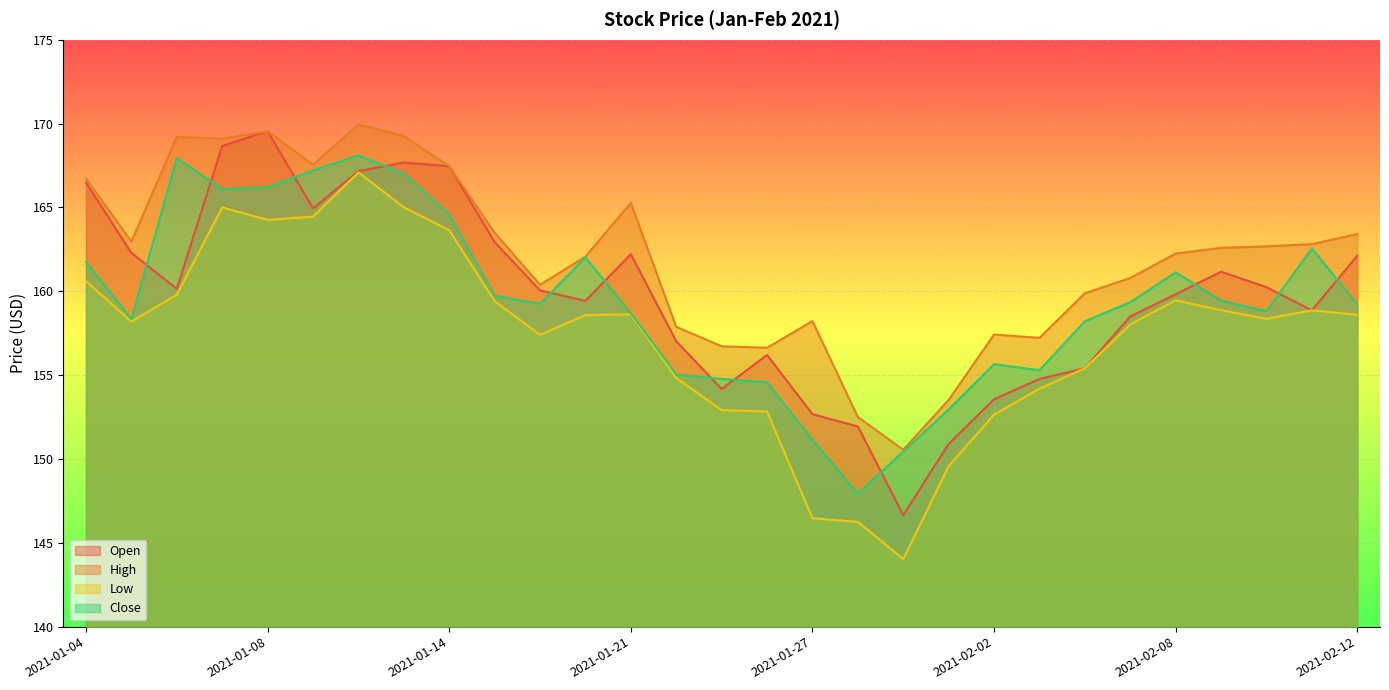

At 2021-01-26, list the series in order from smallest to largest.

Low, Close, Open, High